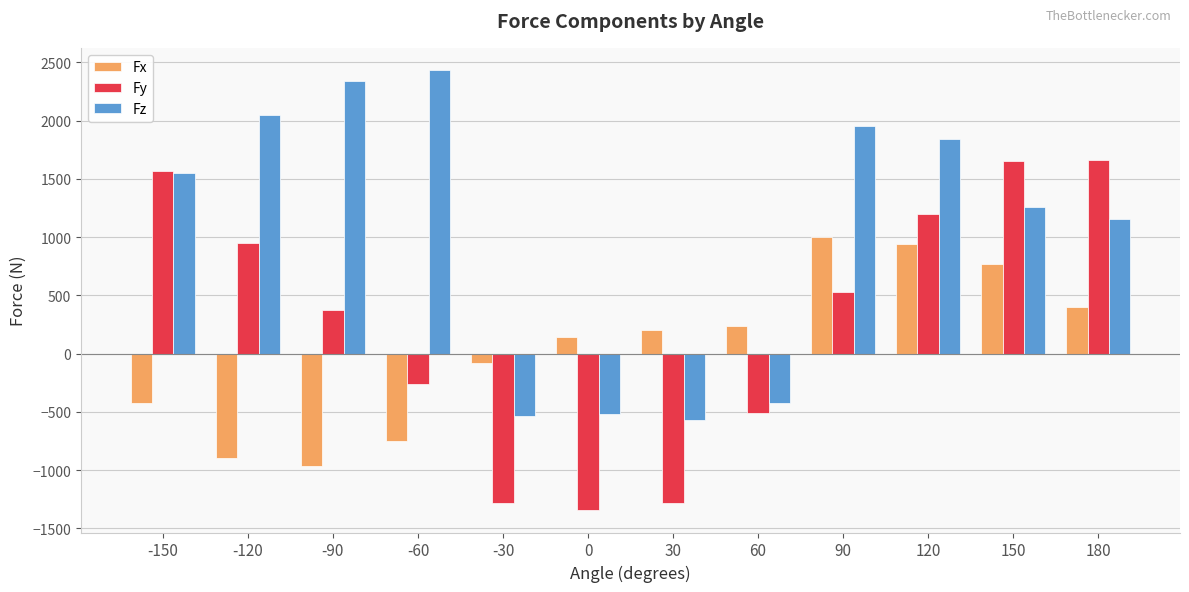

What is the sum of all Fy values?

3237.7